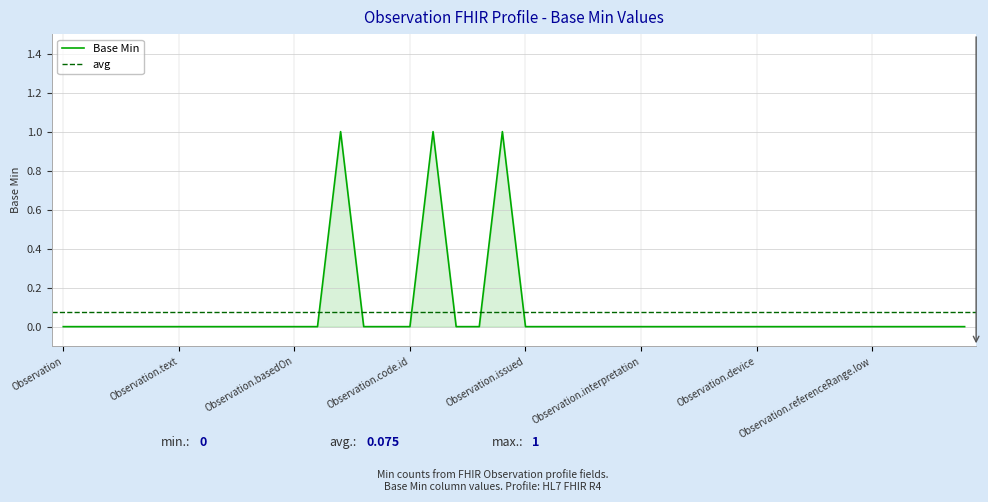

The value at Observation.language is 0. True or false?

True